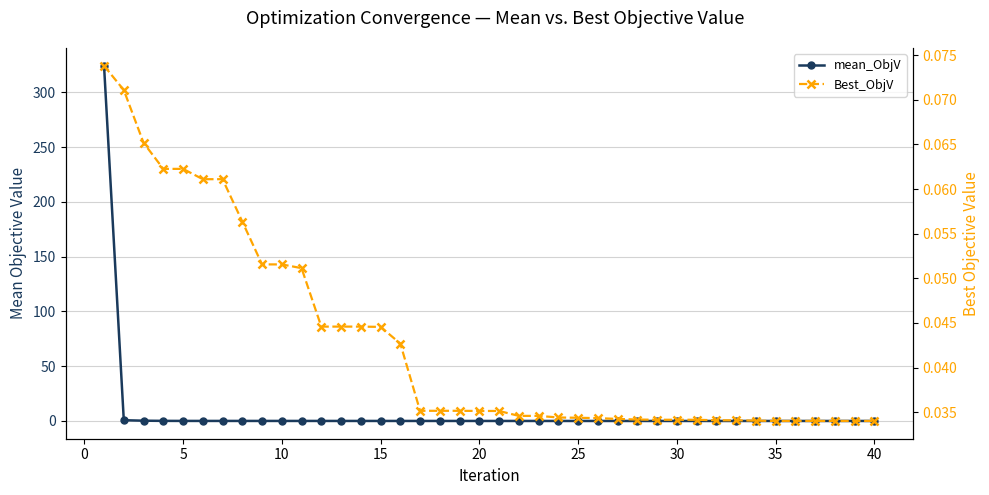

How many distinct data groups are displayed?

2